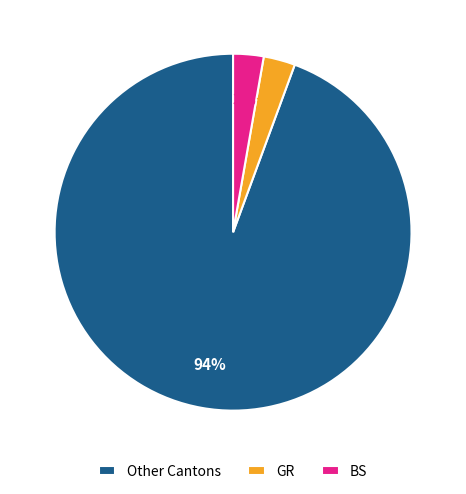

Between BS and Other Cantons, which is larger?

Other Cantons